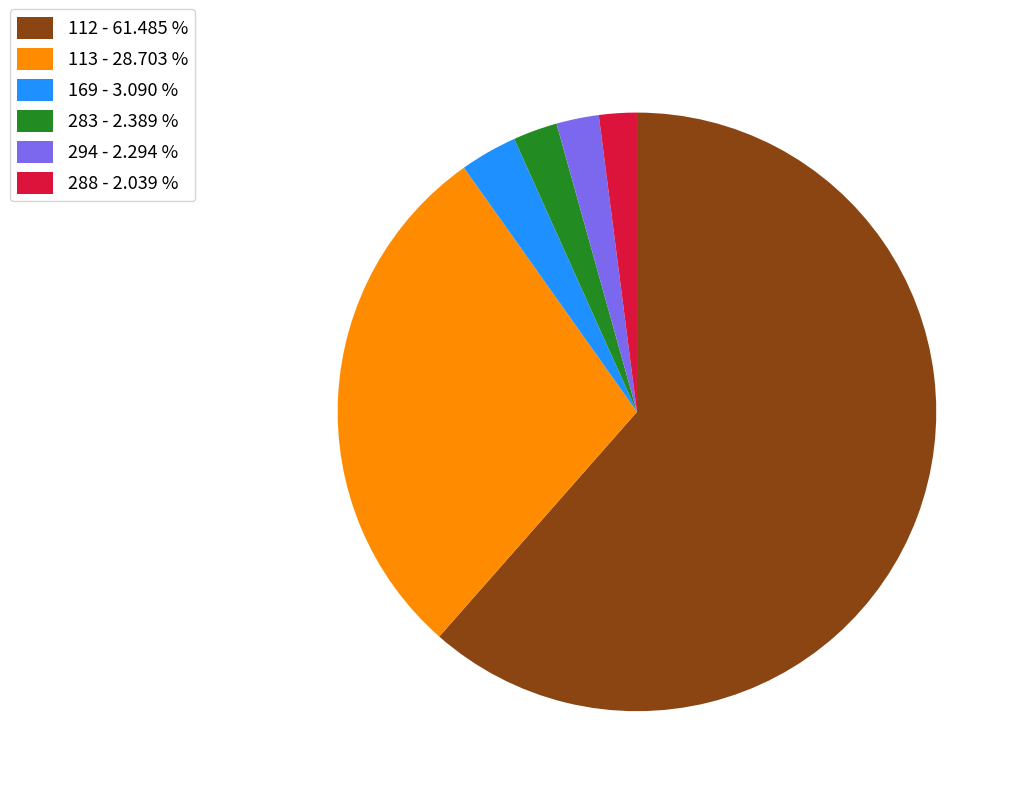

Does any single category account for the majority?

Yes